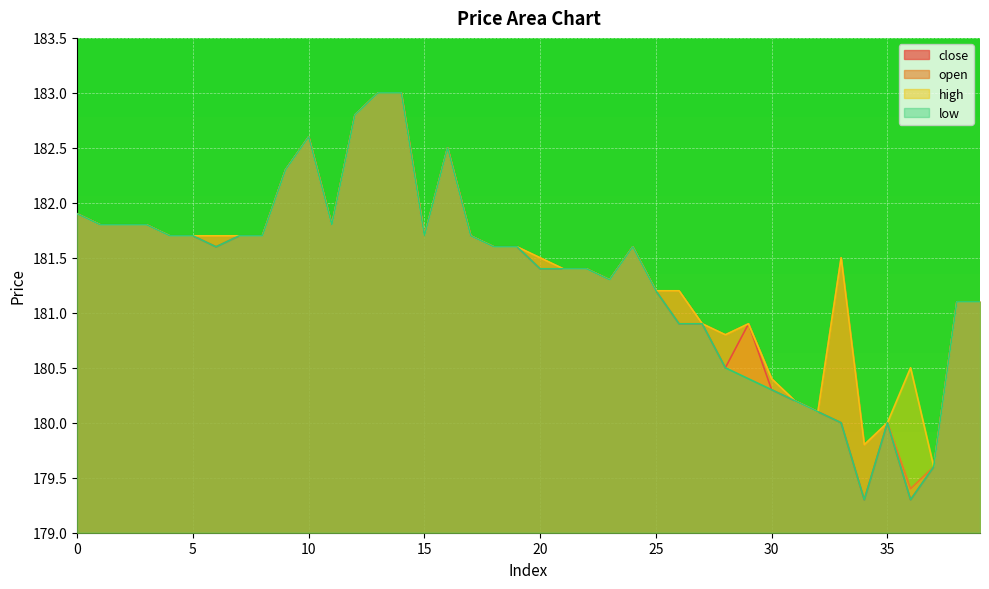

Rank the series at 8 from highest to lowest value.

close, open, high, low